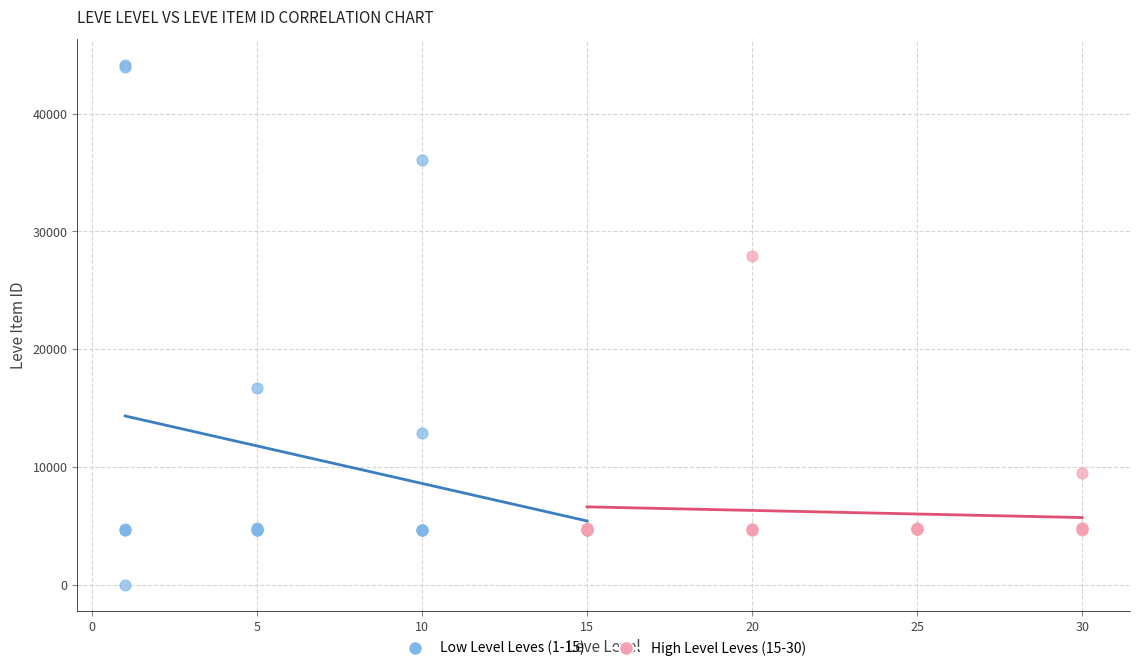

What are all the series names shown in the legend?

Low Level Leves (1-15), High Level Leves (15-30)